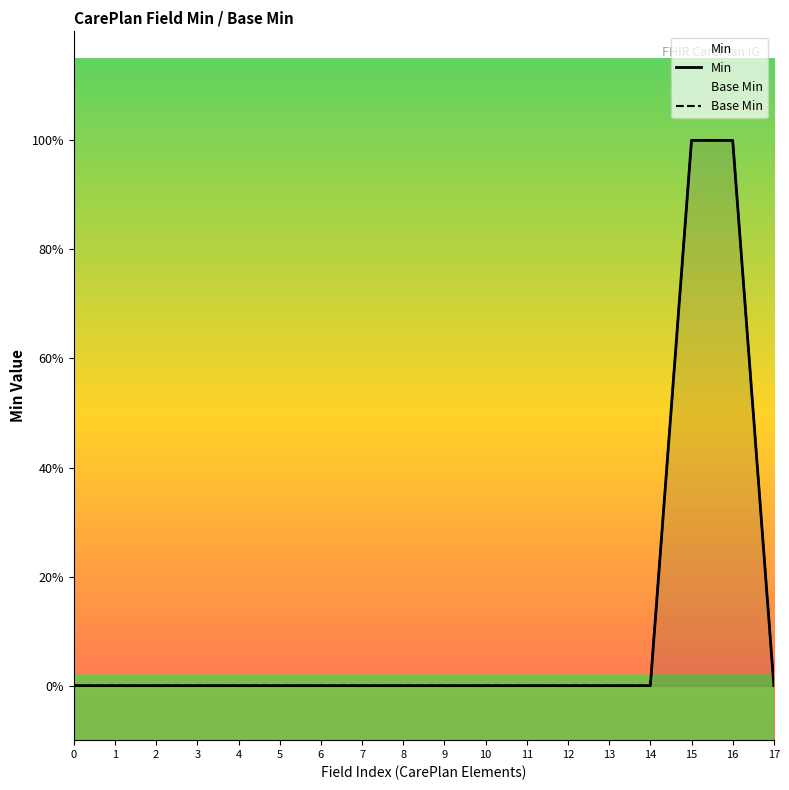

Which series has the largest total across all categories?

Min